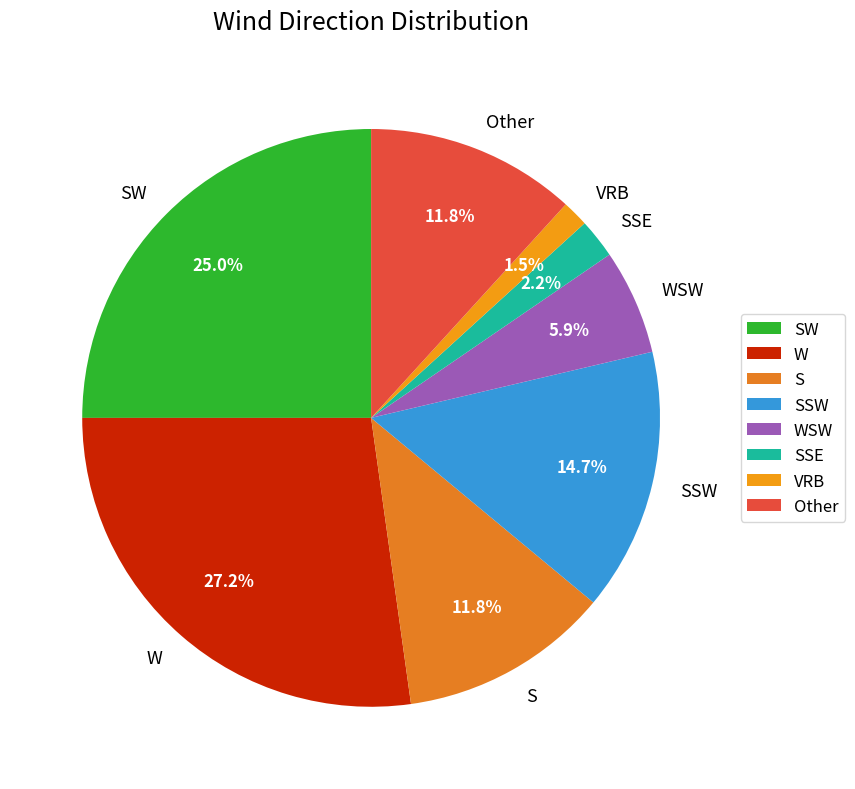

To the nearest percent, what is the difference between the largest and smallest slice percentages?

26%